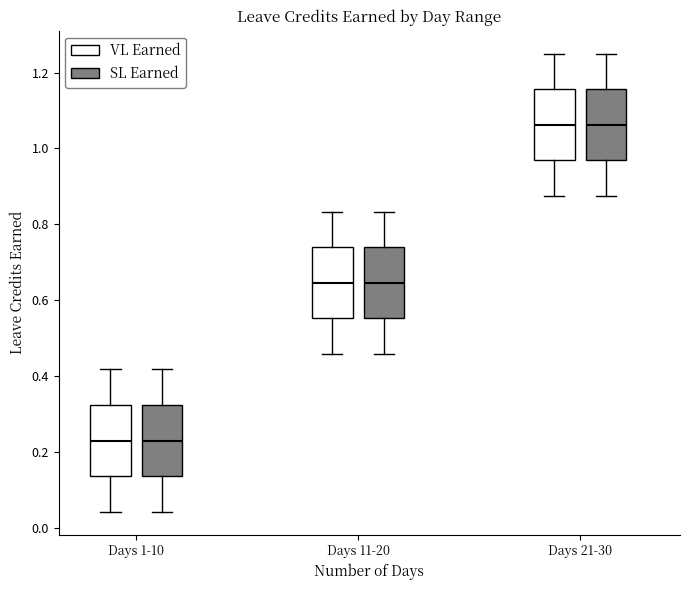

Reading left to right, read every box against the y-axis: the position of its median line, the range the box covers, and the ends of its whiskers. The values are not printed on the chart, so give them approximately, as read against the axis.

Days 1-10 (VL Earned): median 0.22, box 0.14 to 0.32, whiskers 0.04 to 0.42
Days 1-10 (SL Earned): median 0.22, box 0.14 to 0.32, whiskers 0.04 to 0.42
Days 11-20 (VL Earned): median 0.64, box 0.56 to 0.74, whiskers 0.46 to 0.84
Days 11-20 (SL Earned): median 0.64, box 0.56 to 0.74, whiskers 0.46 to 0.84
Days 21-30 (VL Earned): median 1.06, box 0.96 to 1.16, whiskers 0.88 to 1.26
Days 21-30 (SL Earned): median 1.06, box 0.96 to 1.16, whiskers 0.88 to 1.26